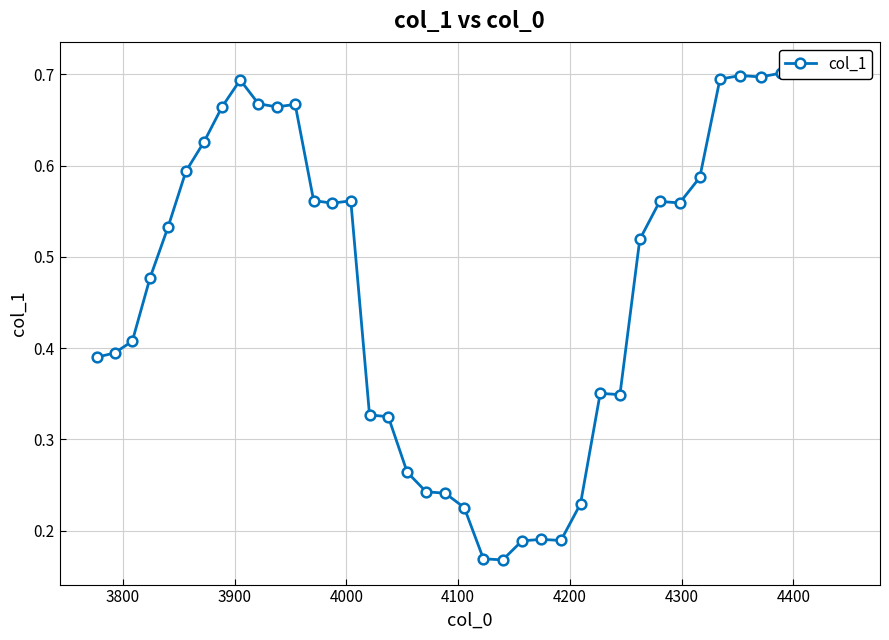

What is the difference between the maximum and minimum values?

0.5